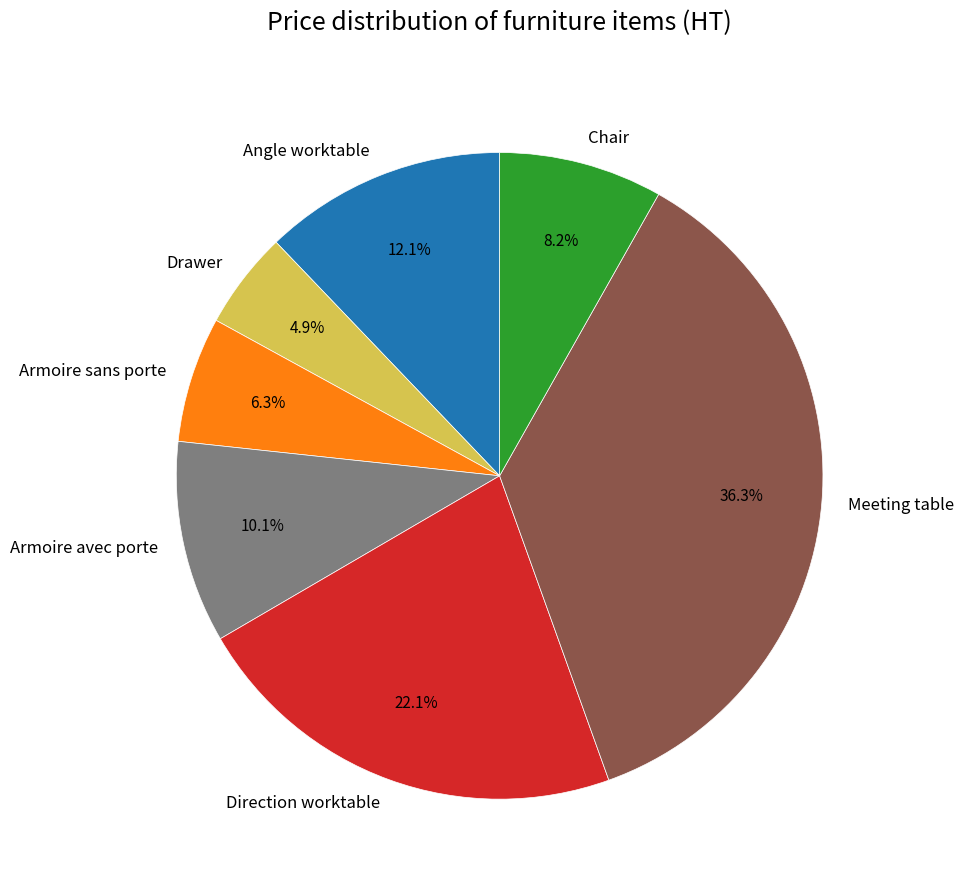

How many segments does this pie chart have?

7